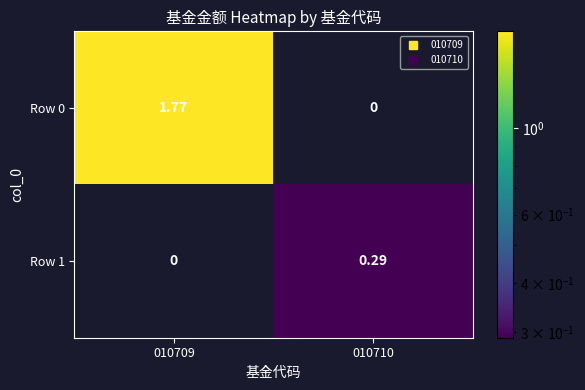

Is the value of Row 0 at 010710 greater than the value of Row 1 at 010710?

No